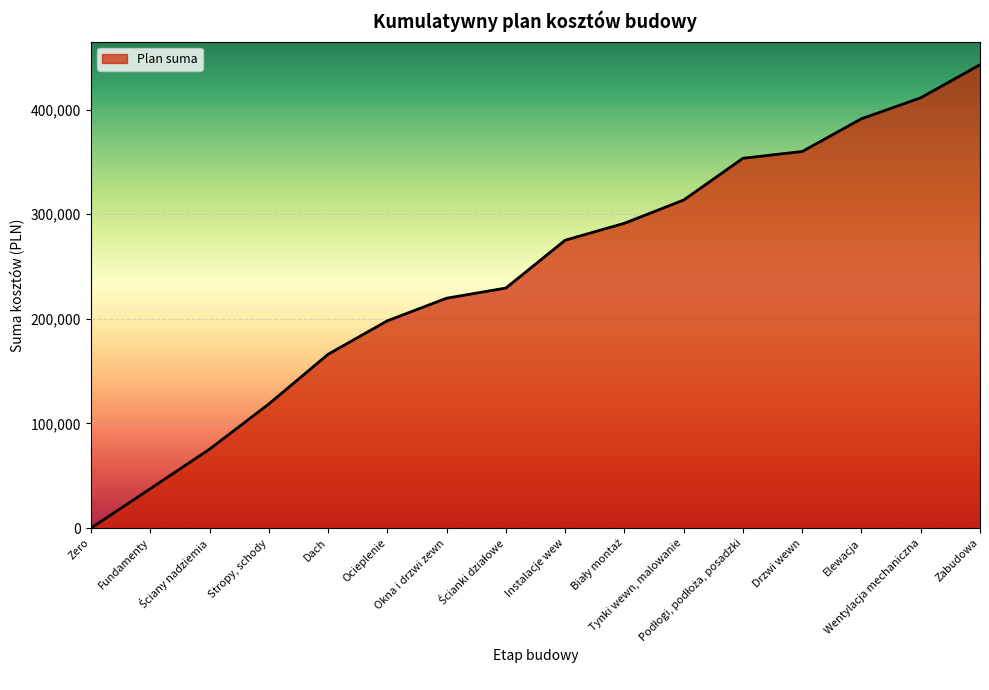

What is the change in value from Instalacje wew to Wentylacja mechaniczna?

+136100